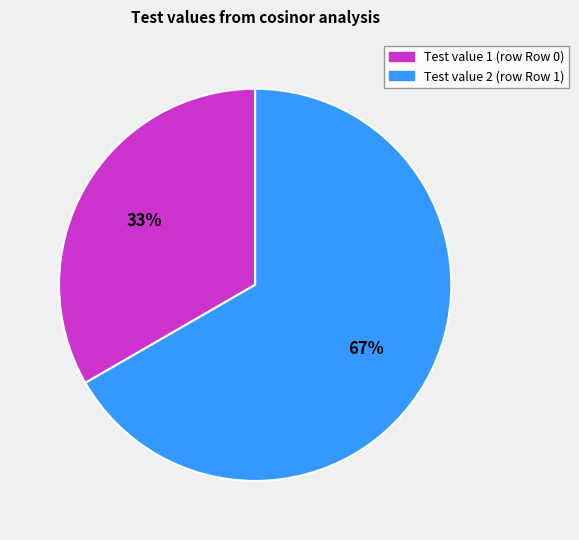

Is there a majority slice in this chart?

Yes